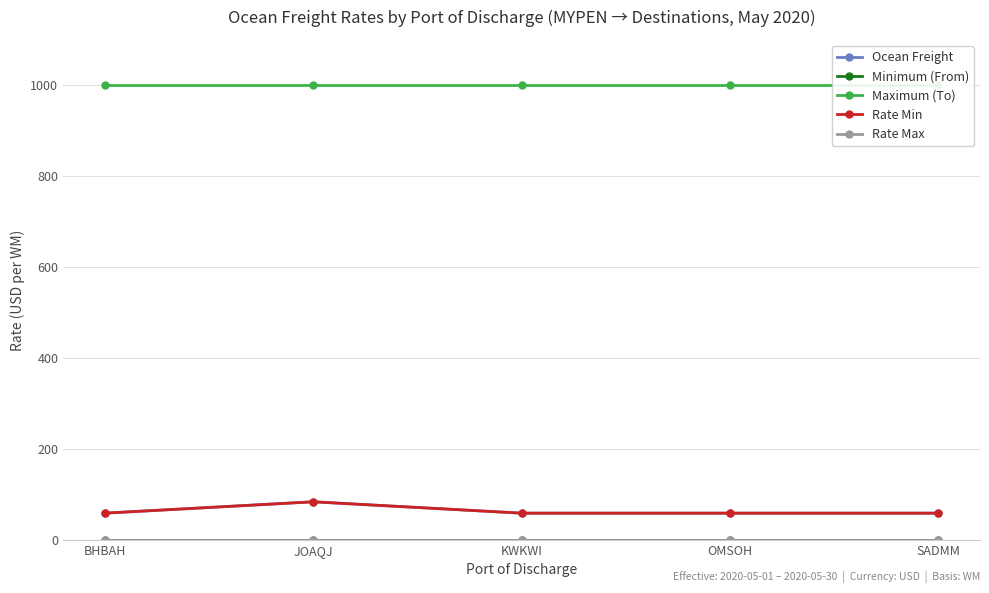

Reading left to right, what are all the values shown in this chart?

Ocean Freight: 59	84	59	59	59
Minimum (From): 0	0	0	0	0
Maximum (To): 1000	1000	1000	1000	1000
Rate Min: 59	84	59	59	59
Rate Max: 0	0	0	0	0